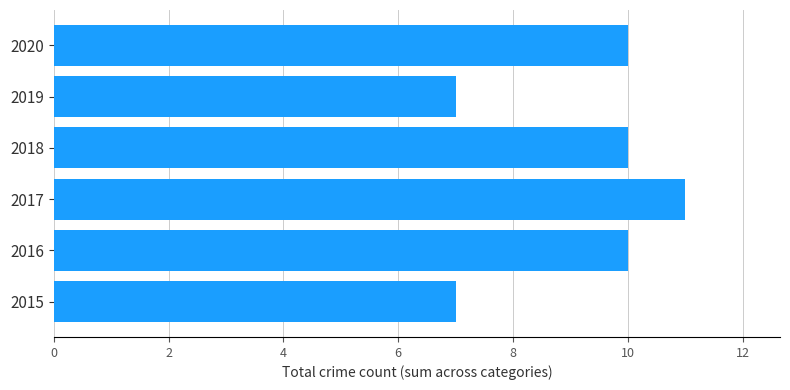

How many data points does each series have?

6